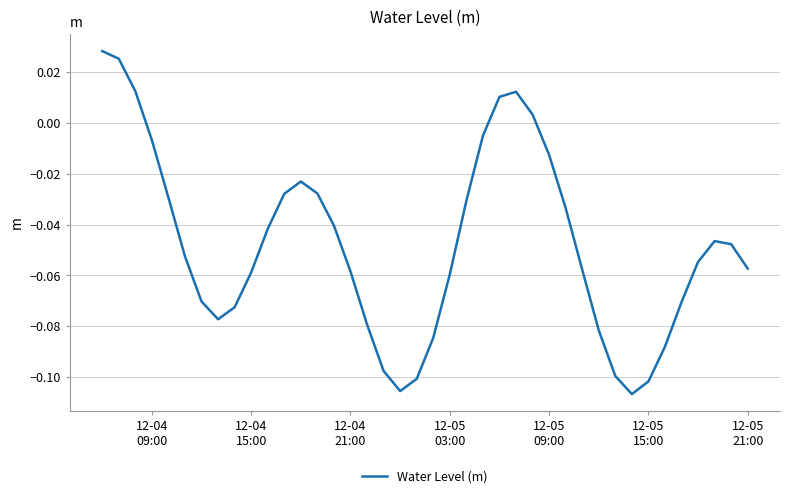

How many points are lower than both their immediate neighbors (excluding endpoints)?

3